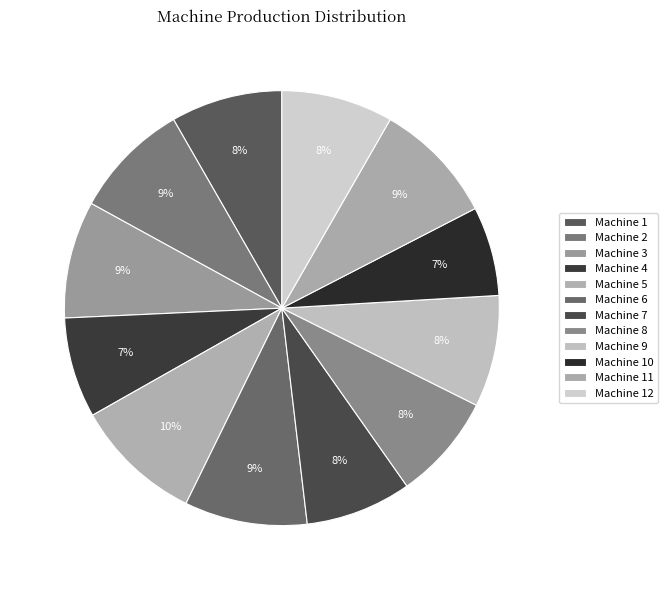

Does Machine 3 represent more than half of the total?

No